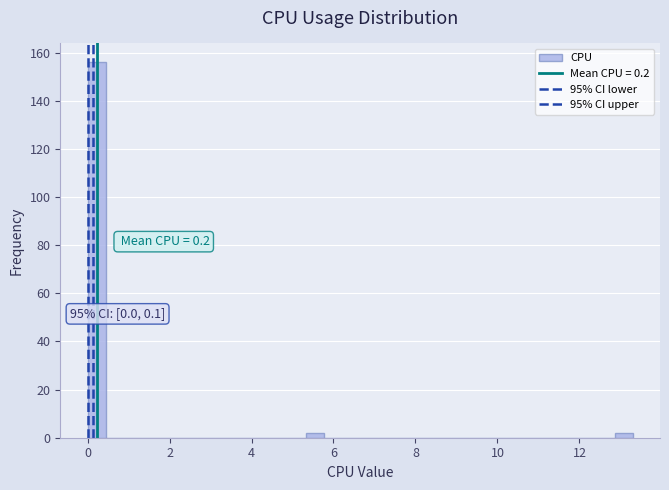

Around what value on the x-axis is the tallest bar? Give the approximate position of its centre, as read against the axis.

0.2